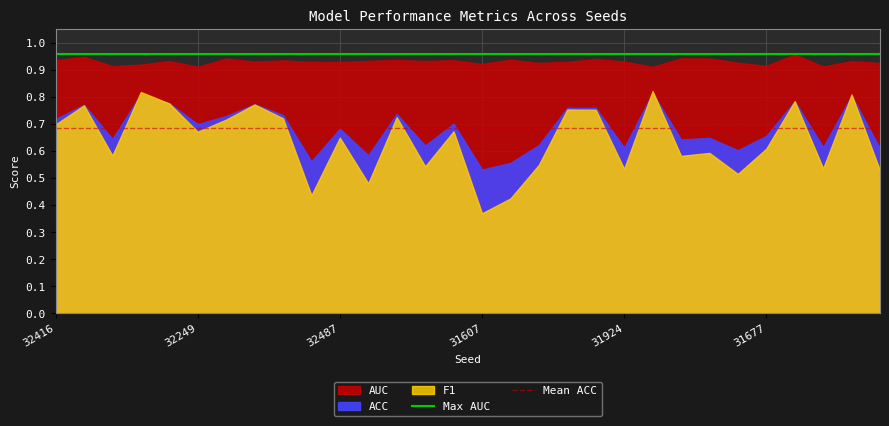

Where is Mean ACC nearest to the value 0?

32416